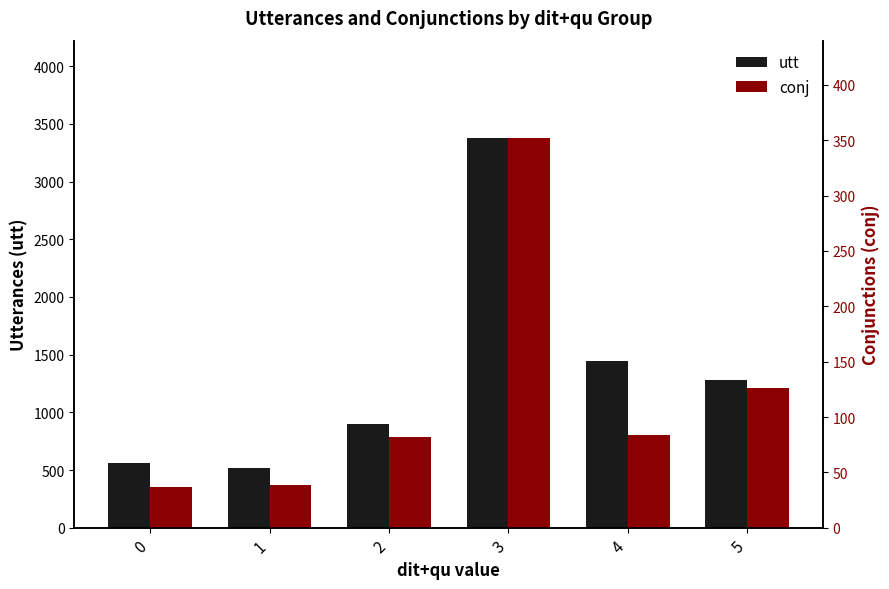

What is the spread (max minus min) of values at 0?

525